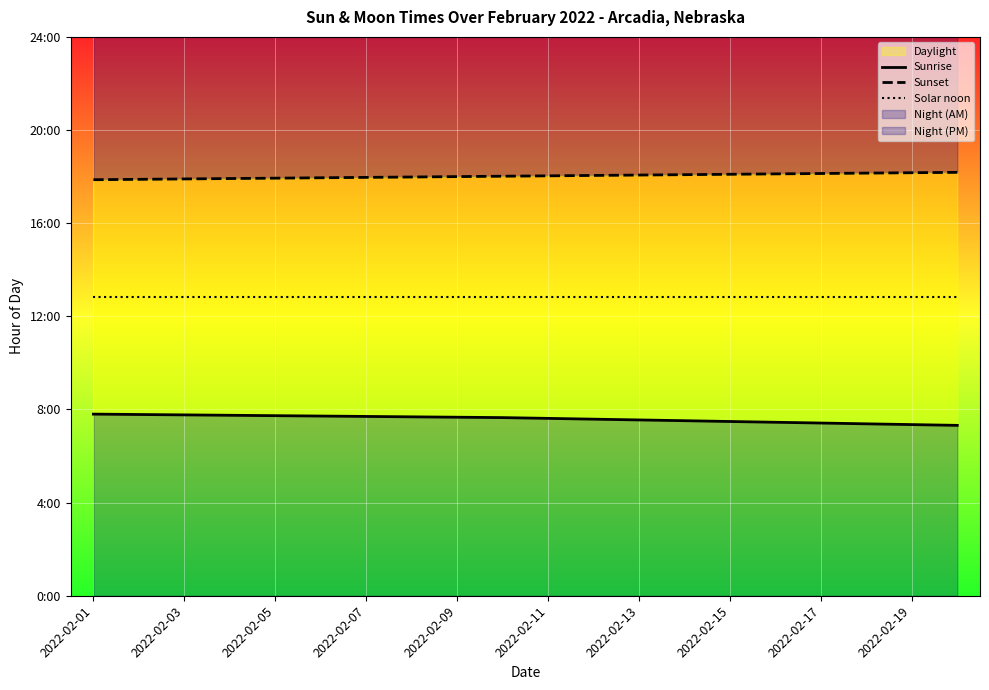

What is the lowest value of the Sunrise series?

7.3